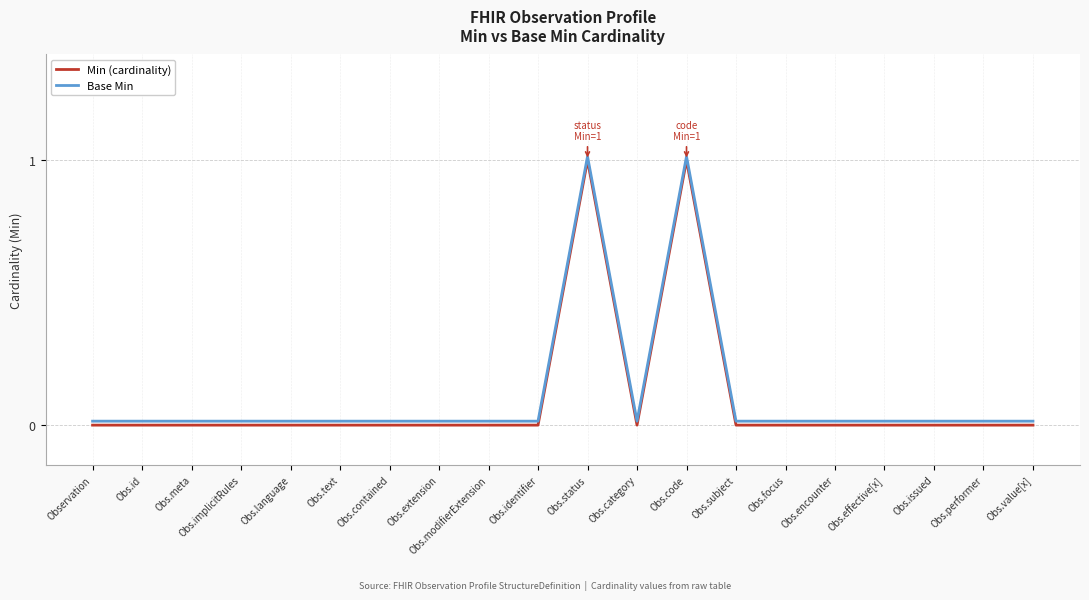

The Min (cardinality) series shows 0.0 at Obs.subject. True or false?

True